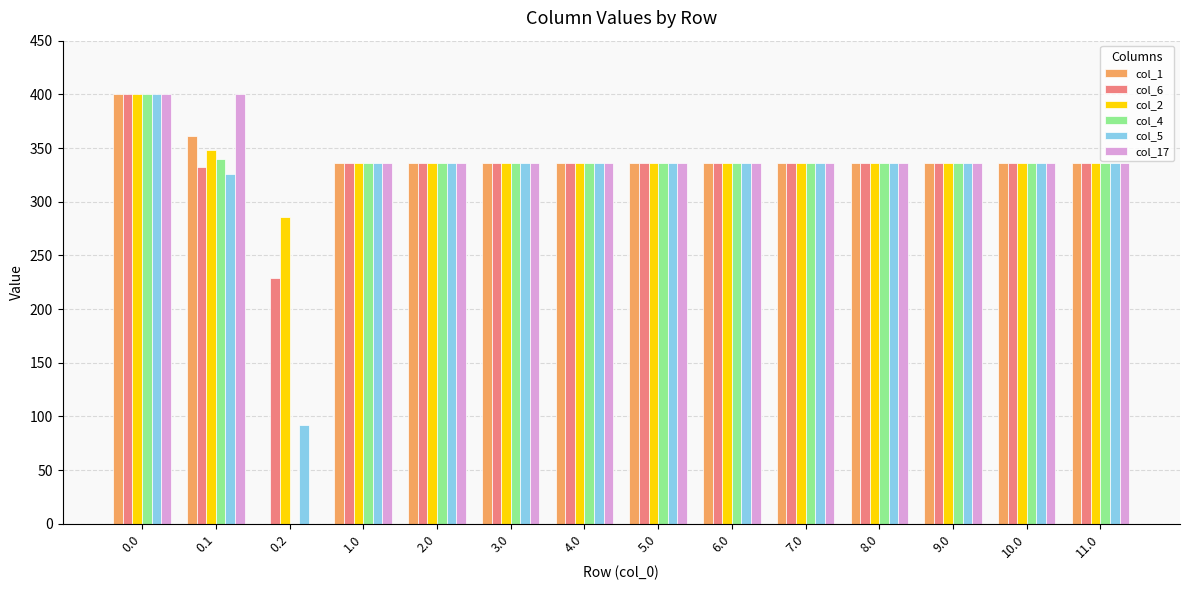

What is the total value across all series at 10.0?

2016.0